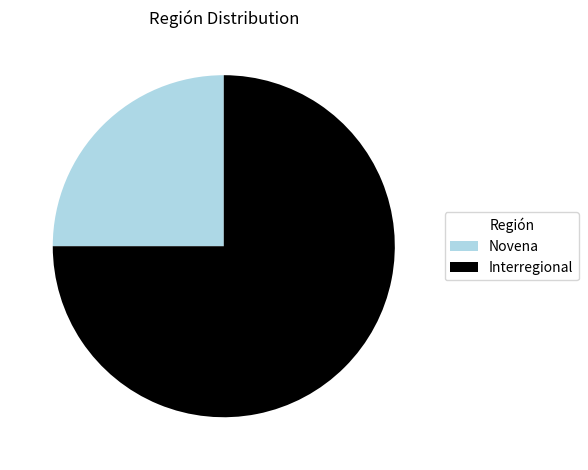

Count the number of slices in the pie.

2